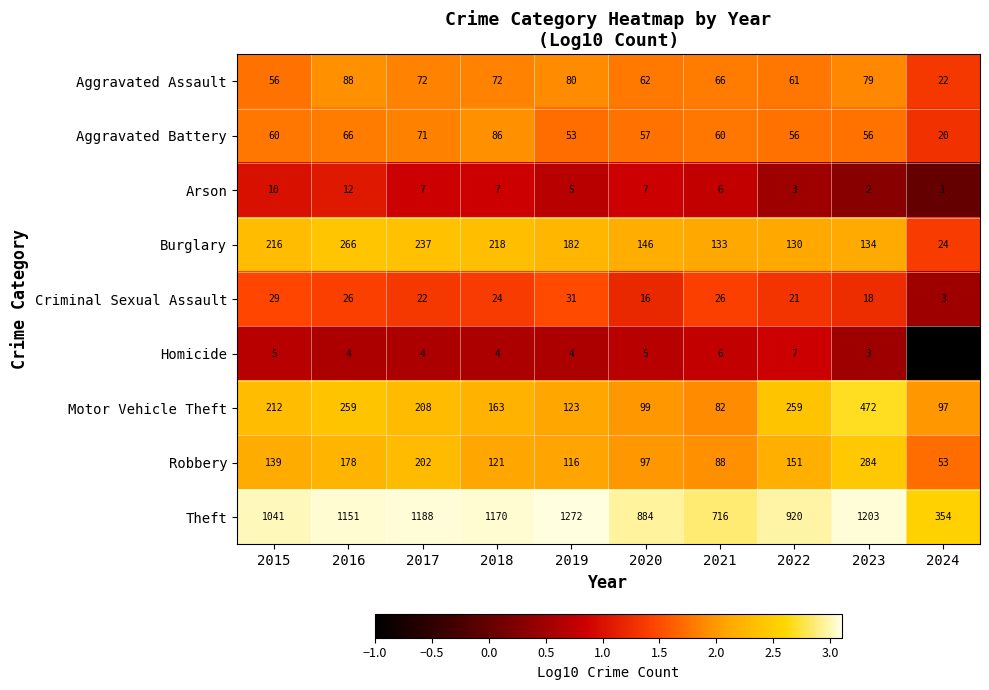

What is the minimum value for Theft?

354